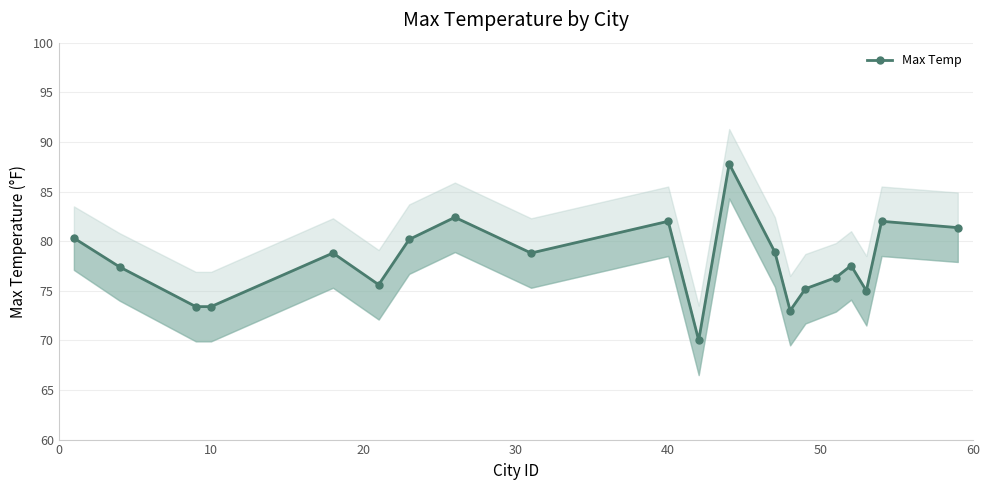

Reading left to right, what are all the values shown in this chart?

80.3	77.4	73.4	73.4	78.8	75.6	80.2	82.4	78.8	82.0	70.0	87.8	78.9	73.0	75.2	76.3	77.5	75.0	82.0	81.4